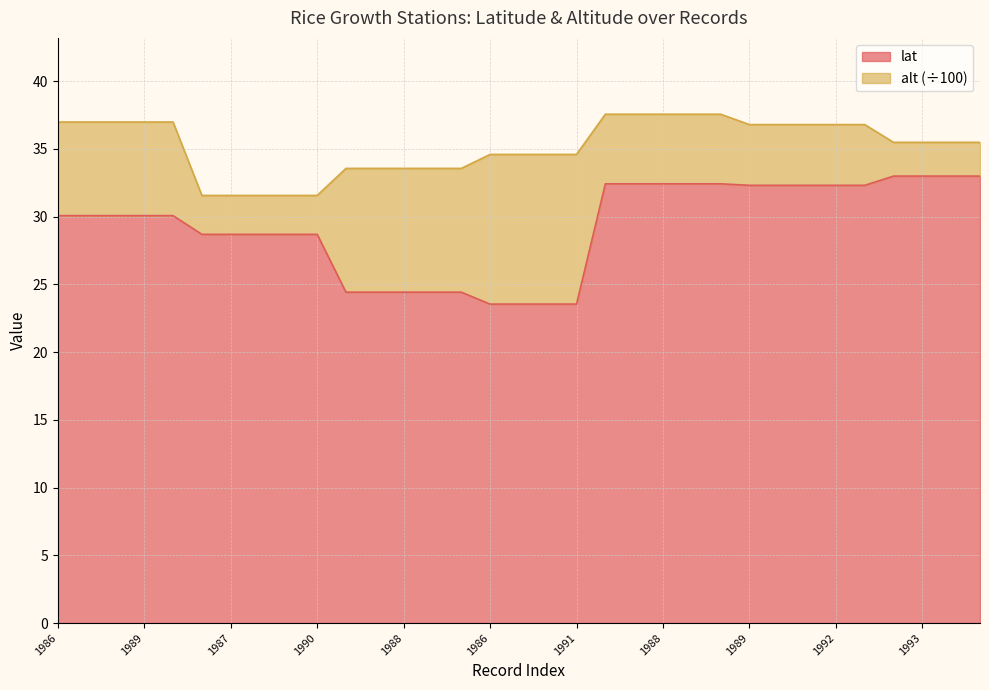

What are all the series names shown in the legend?

lat, alt (÷100)